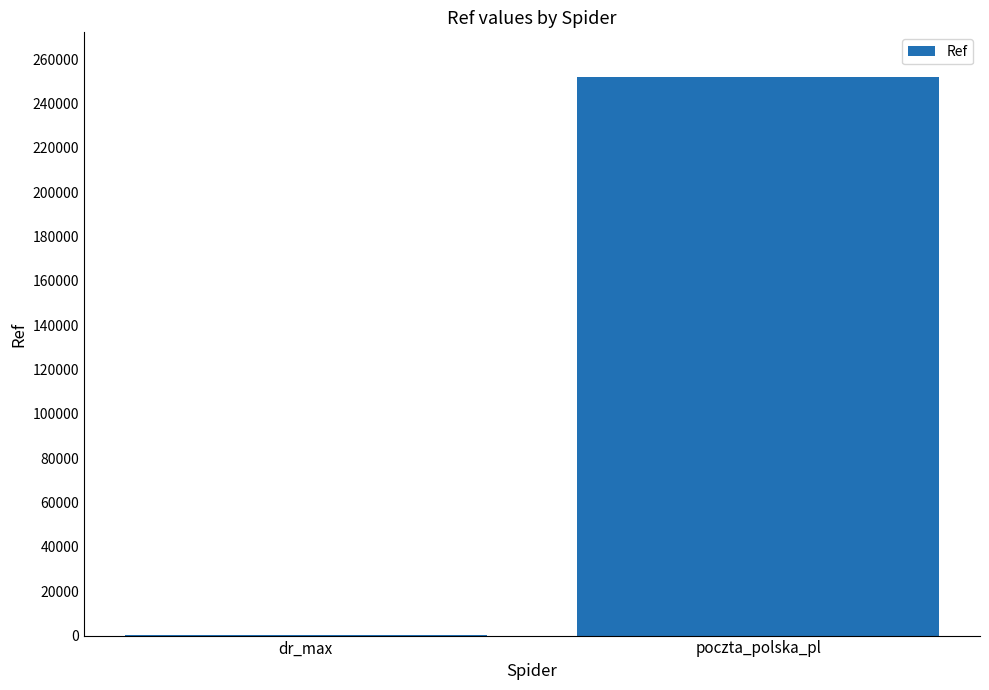

Reading right to left, extract all data points from this chart.

252084	92